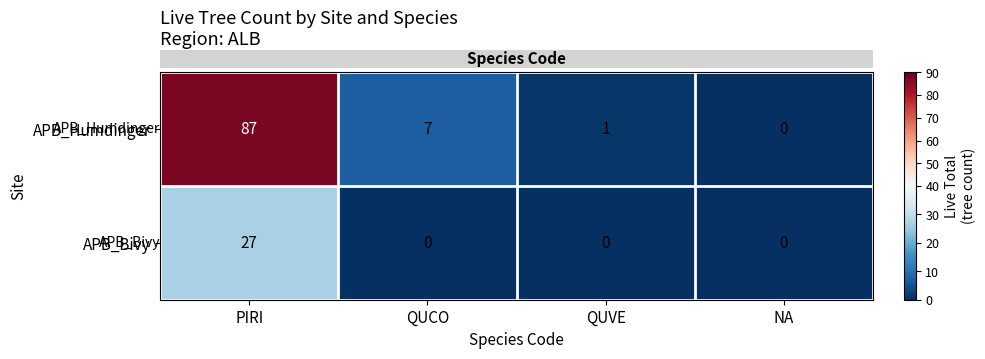

Rank the series at QUCO from highest to lowest value.

APB_Humdinger, APB_Bivy